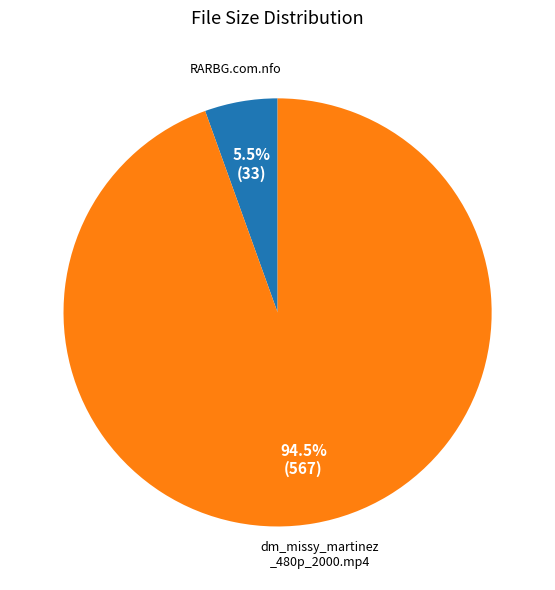

Is there any slice that represents more than half of the pie?

Yes